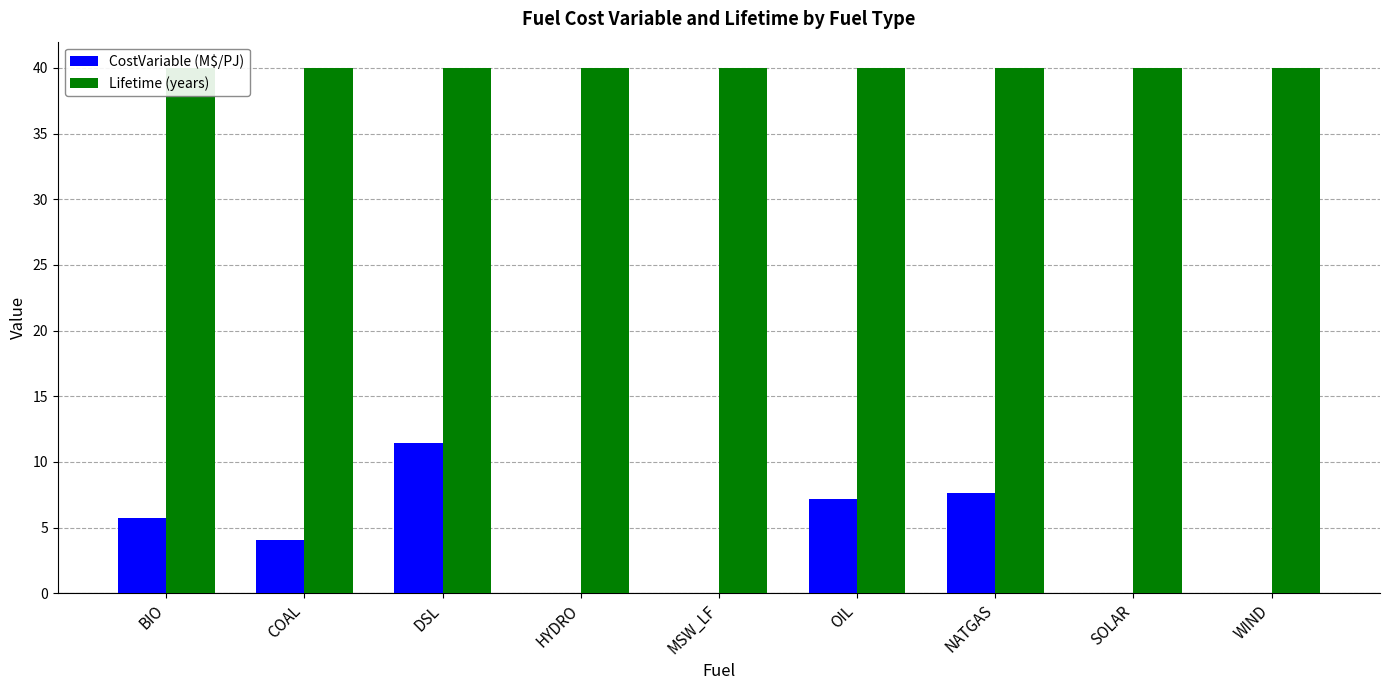

Between DSL and NATGAS, which series saw the biggest shift?

CostVariable (M$/PJ)